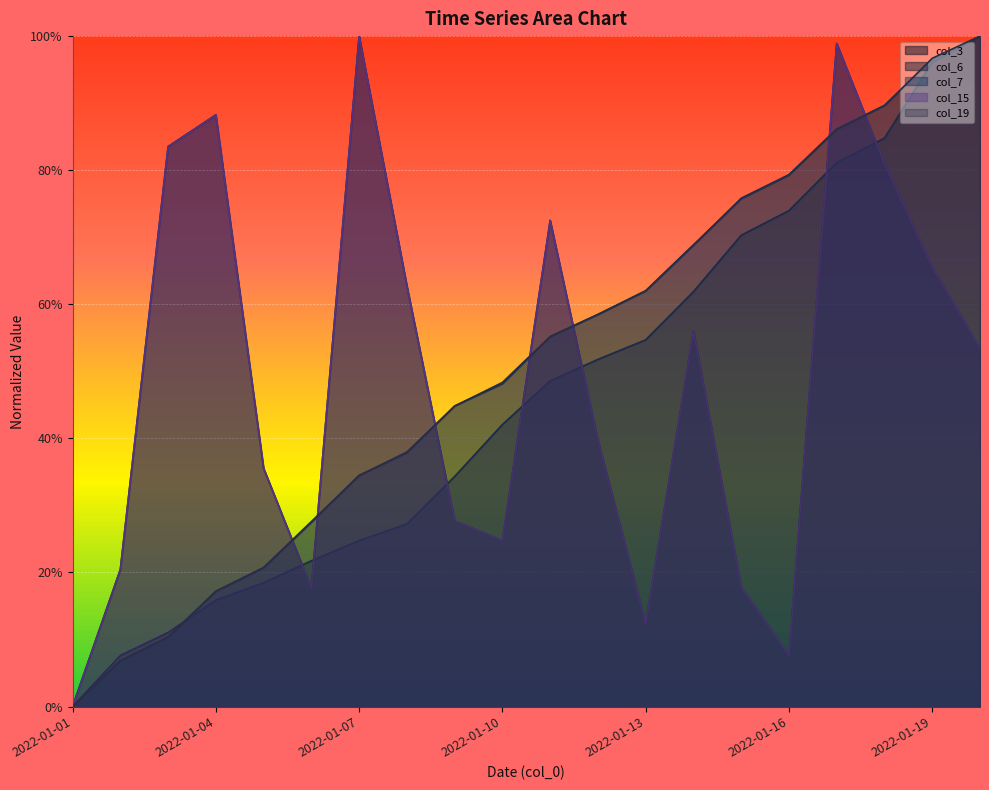

Does the chart display data point markers on the line(s)?

No